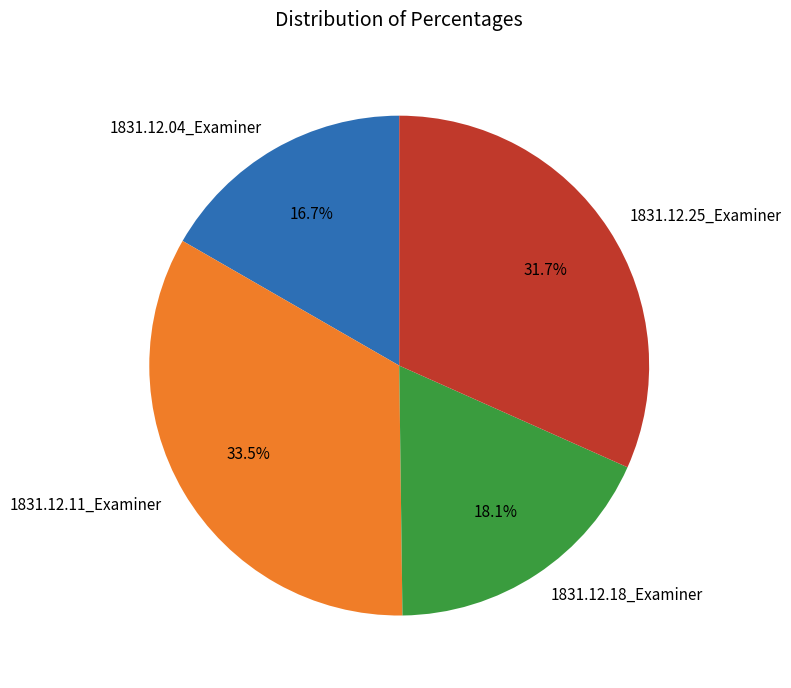

What portion of the pie excludes 1831.12.04_Examiner?

83.3%